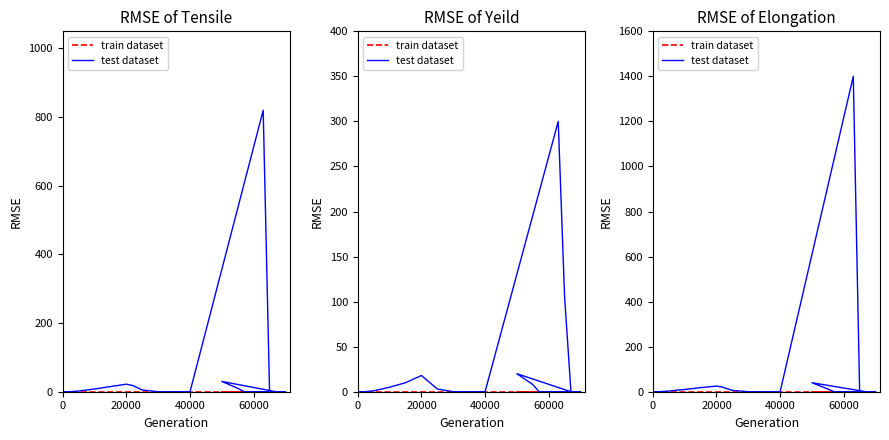

Count the number of data series in this chart.

2